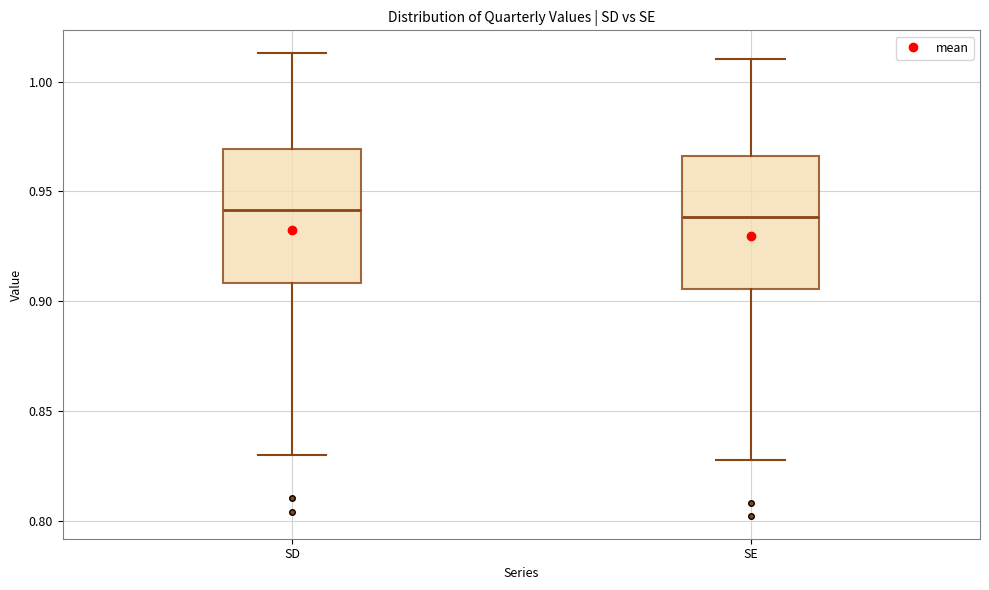

Reading left to right, transcribe this box plot: for each box, give where its median line is, the range the box spans, and where its two whiskers end, as read against the y-axis. The values are not printed on the chart, so give them approximately, as read against the axis.

SD: median 0.940, box 0.910 to 0.970, whiskers 0.830 to 1.015
SE: median 0.940, box 0.905 to 0.965, whiskers 0.830 to 1.010